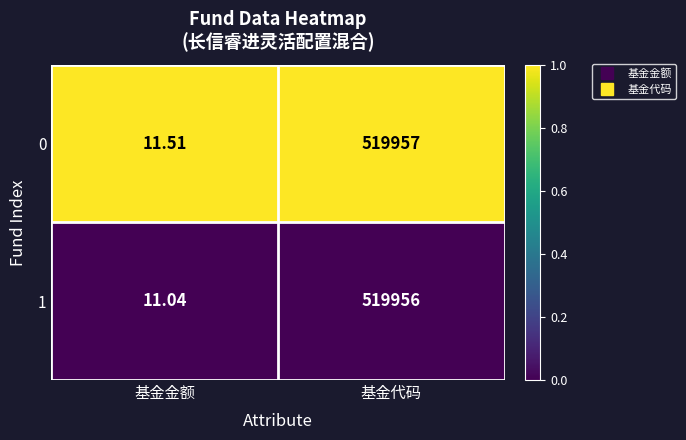

At which category does the chart reach its minimum across all series?

基金金额